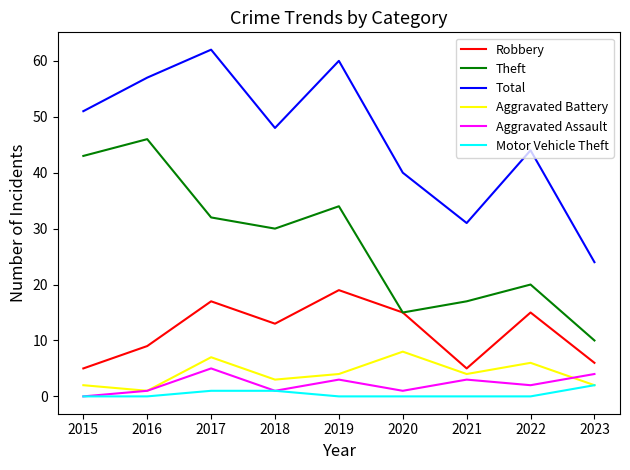

Is this an area chart (filled region under the line)?

No